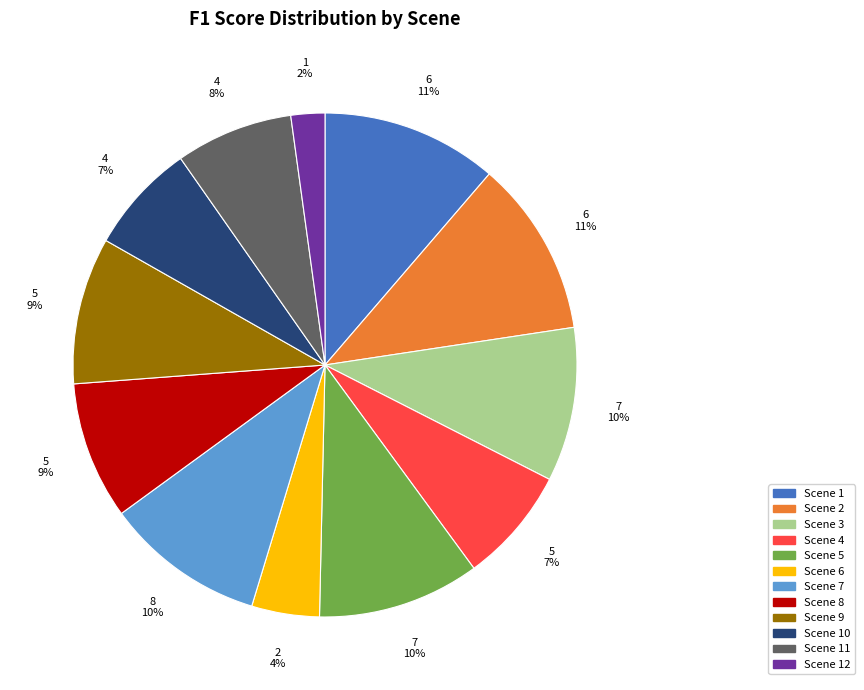

Is there any slice that represents more than half of the pie?

No